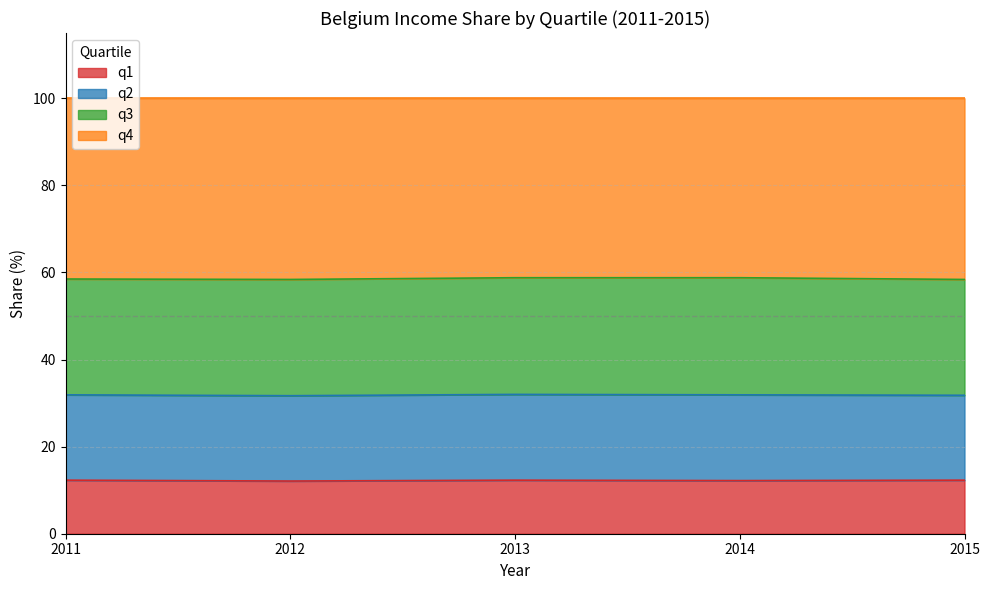

Which series has the largest range (max minus min)?

q4